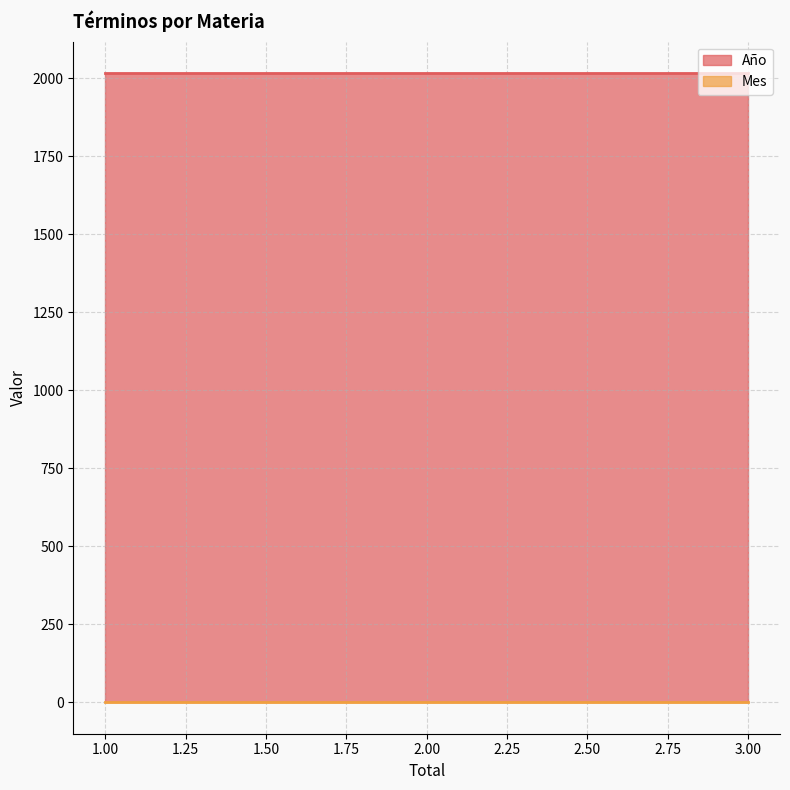

At which label is Mes closest to 2?

1